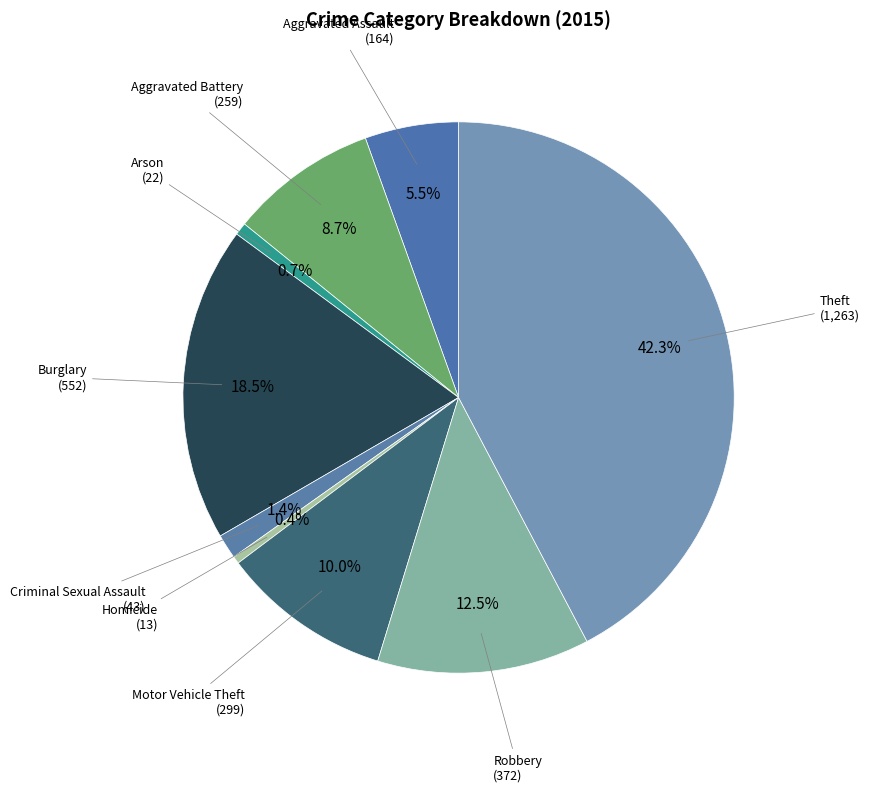

Which has a higher value, Burglary or Motor Vehicle Theft?

Burglary